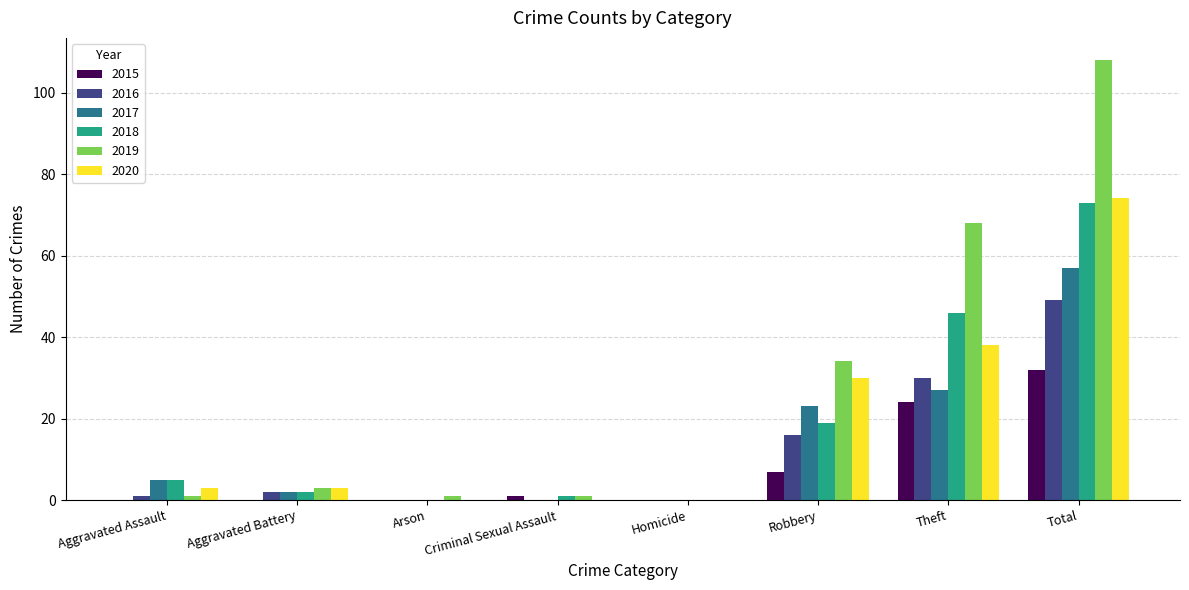

Is the value of 2019 at Arson greater than the value of 2018 at Homicide?

Yes